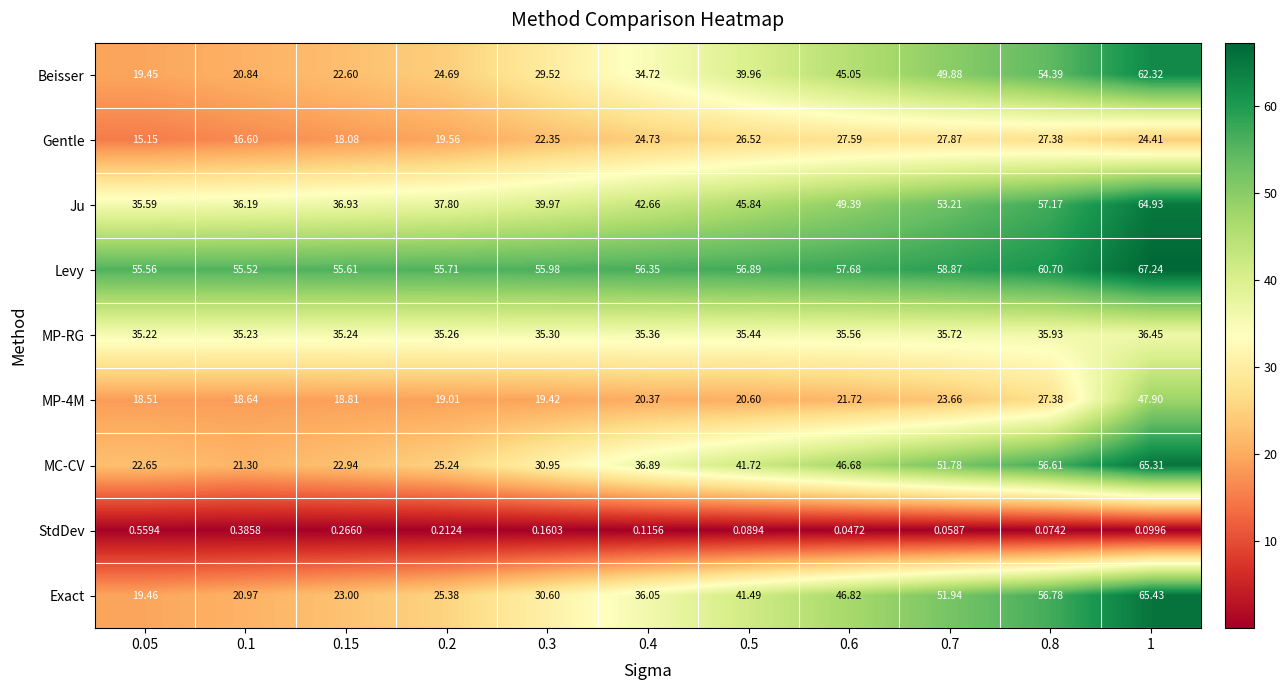

Rank the series at 0.4 from lowest to highest value.

StdDev, MP-4M, Gentle, Beisser, MP-RG, Exact, MC-CV, Ju, Levy